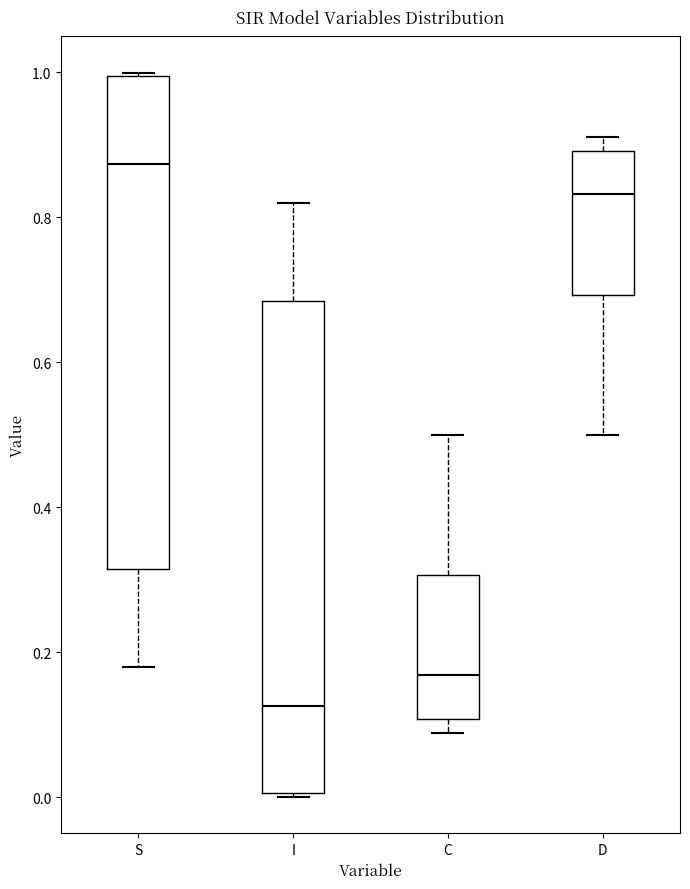

Reading left to right, read every box against the y-axis: the position of its median line, the range the box covers, and the ends of its whiskers. The values are not printed on the chart, so give them approximately, as read against the axis.

S: median 0.88, box 0.32 to 1.00, whiskers 0.18 to 1.00
I: median 0.12, box 0.00 to 0.68, whiskers 0.00 to 0.82
C: median 0.16, box 0.10 to 0.30, whiskers 0.08 to 0.50
D: median 0.84, box 0.70 to 0.90, whiskers 0.50 to 0.92